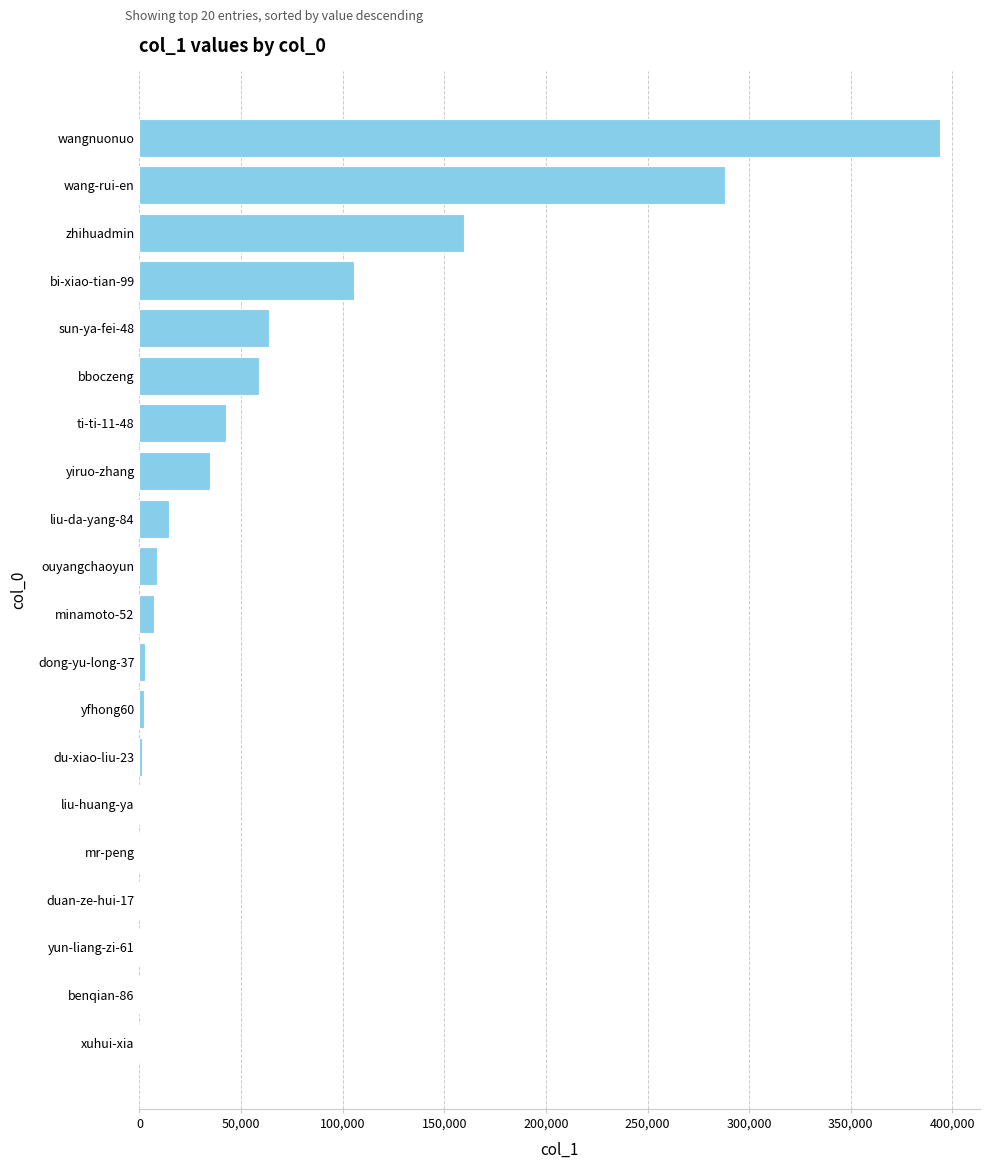

What is the sum of all values?

1183159